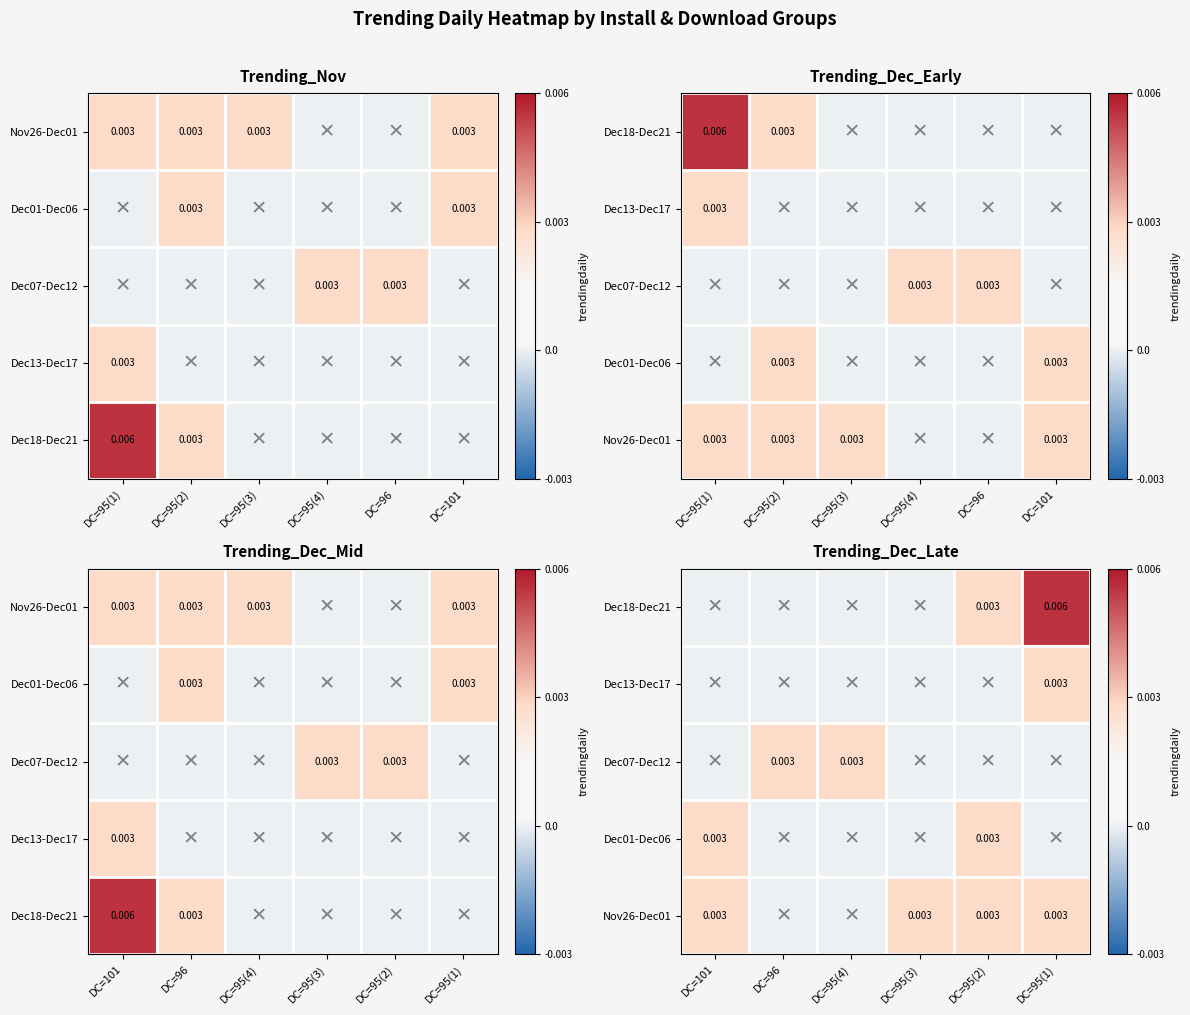

True or false: Dec07-Dec12 has a value of 0.0 at DC=96.

True